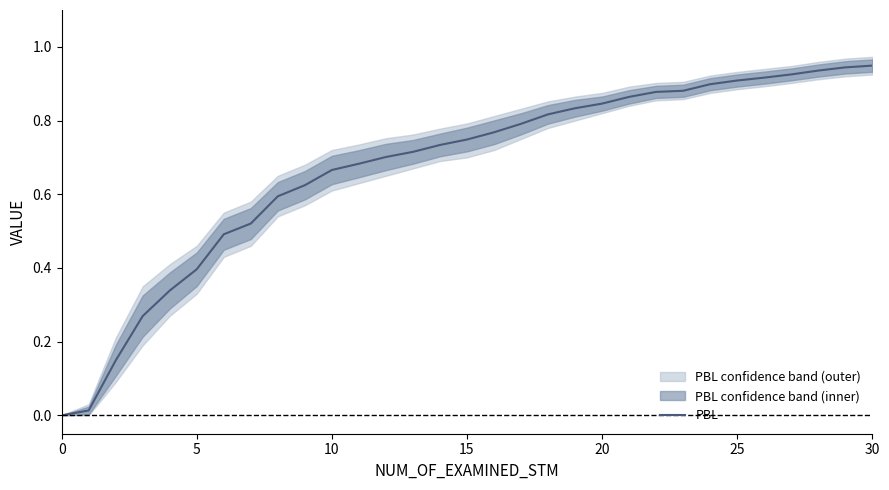

Count the number of data series in this chart.

1